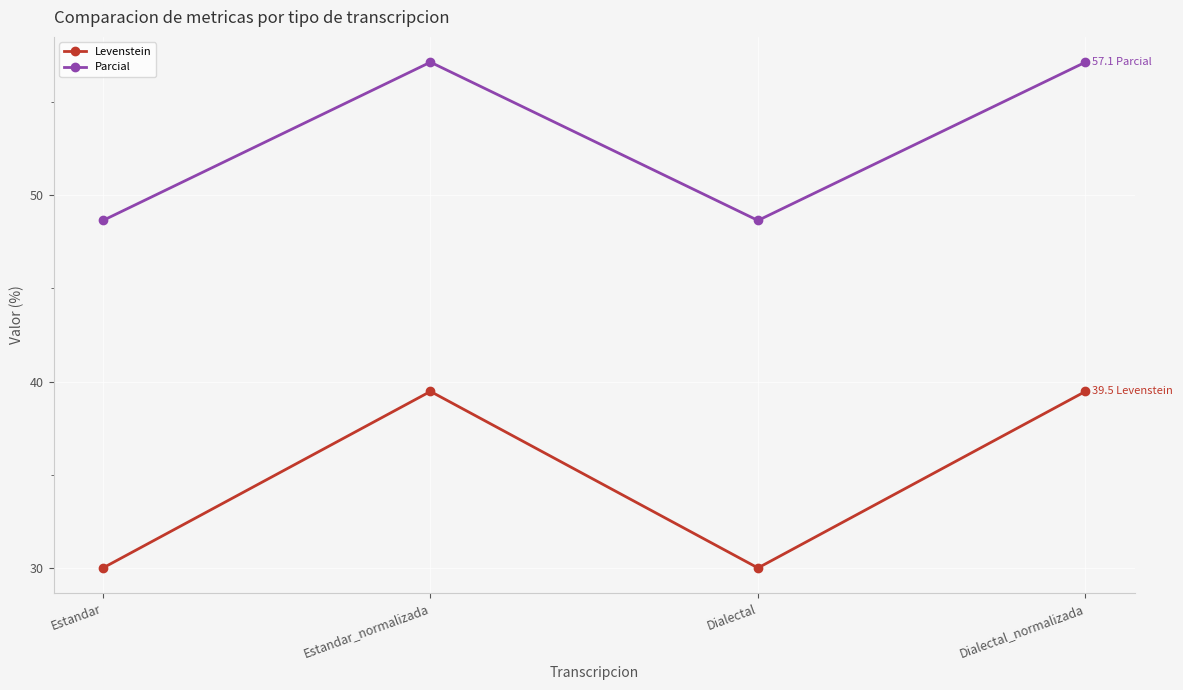

Is it true that Levenstein equals 39.5 at Dialectal_normalizada?

True